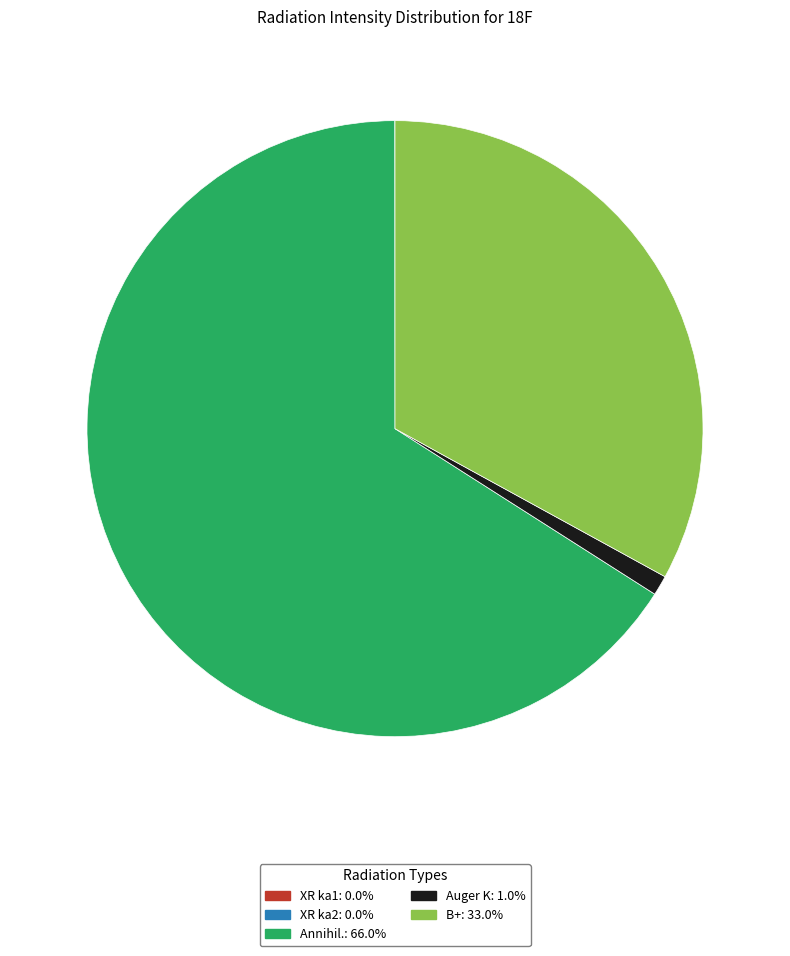

Approximately how many times larger is the value at B+ compared to Annihil.?

0.5